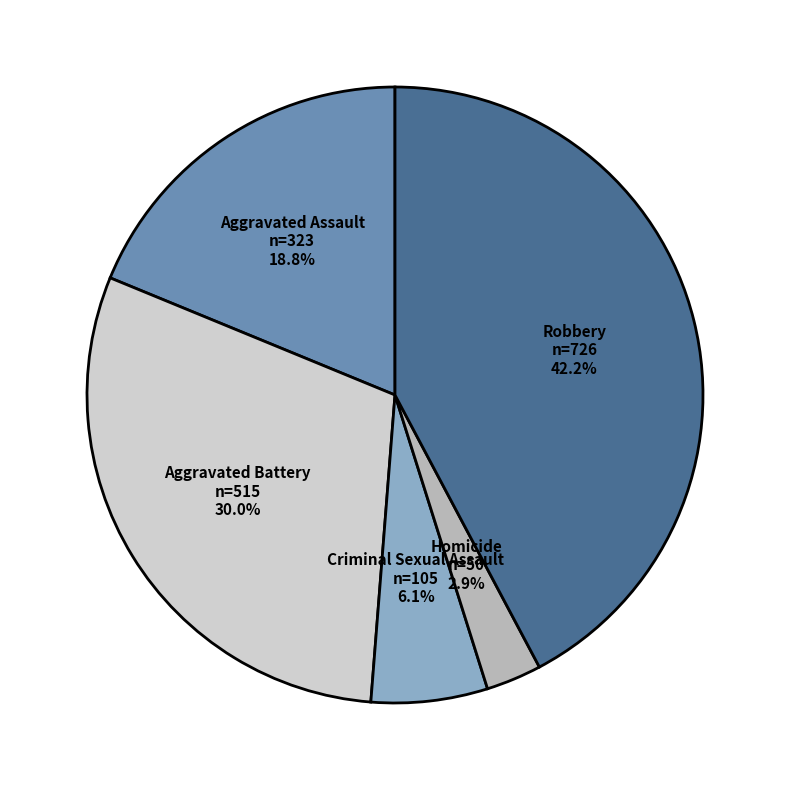

Which category has the biggest portion of the pie?

Robbery